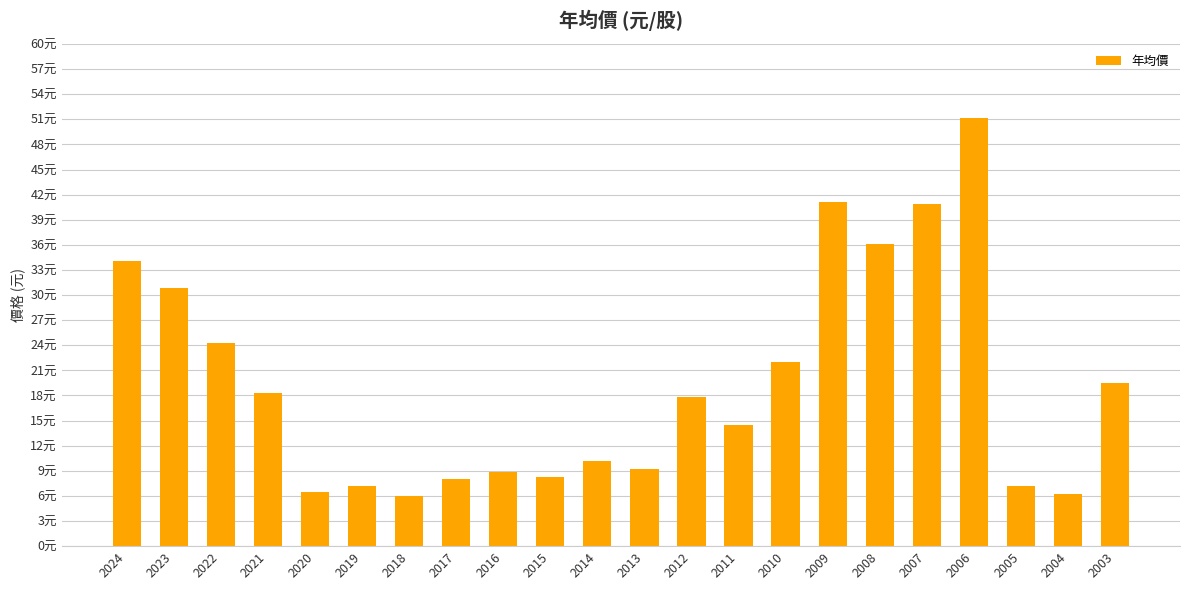

How many values are below 17?

11